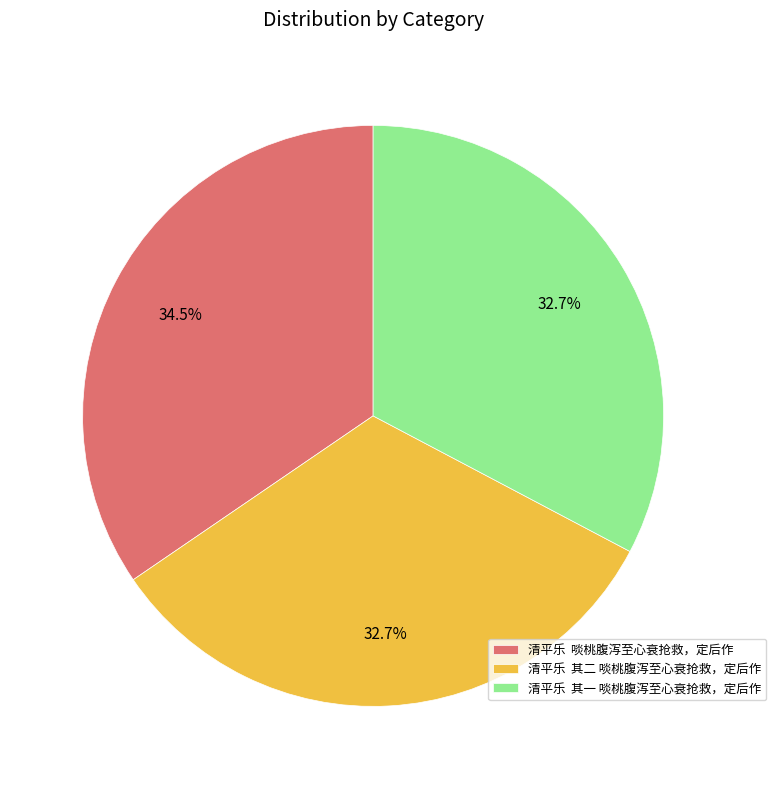

Which slice is the largest?

清平乐 啖桃腹泻至心衰抢救，定后作